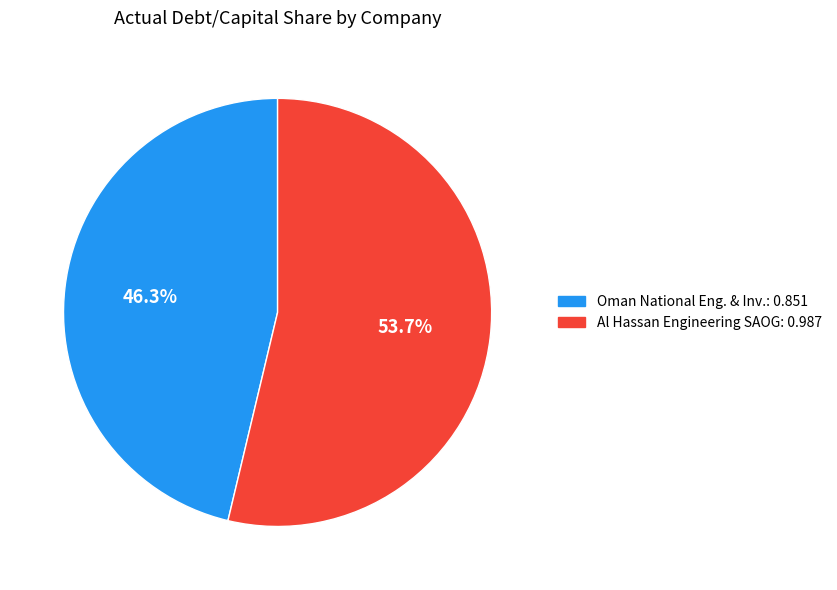

Is there any slice that represents more than half of the pie?

Yes